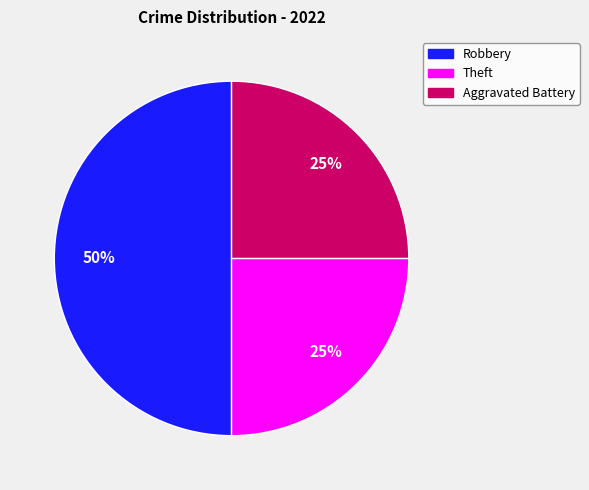

Approximately how many times larger is the value at Aggravated Battery compared to Robbery?

0.5